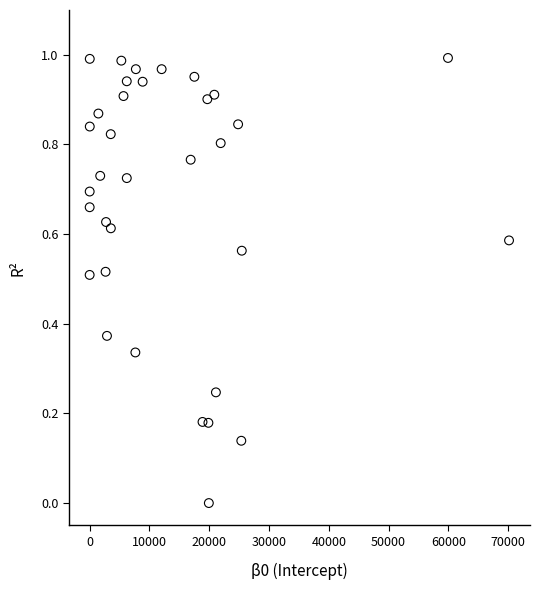

What is the range of X values (max minus min)?

70145.5